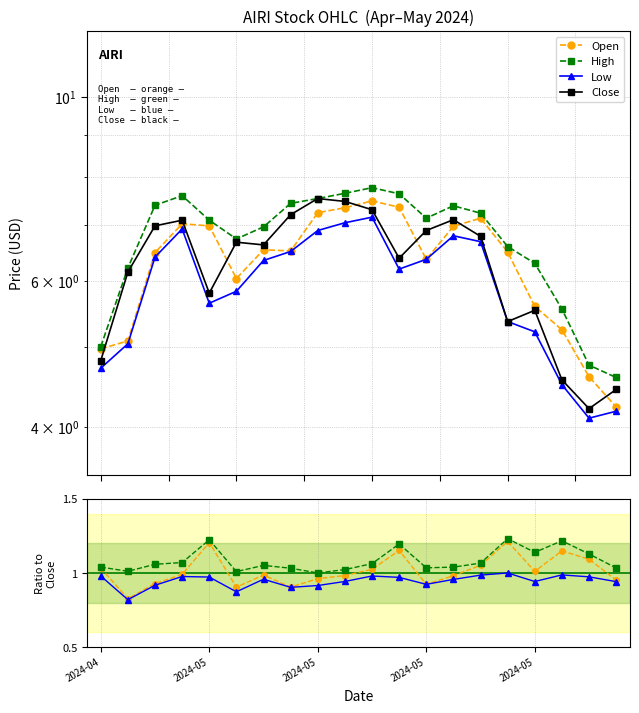

True or false: High and Open cross at least once.

False